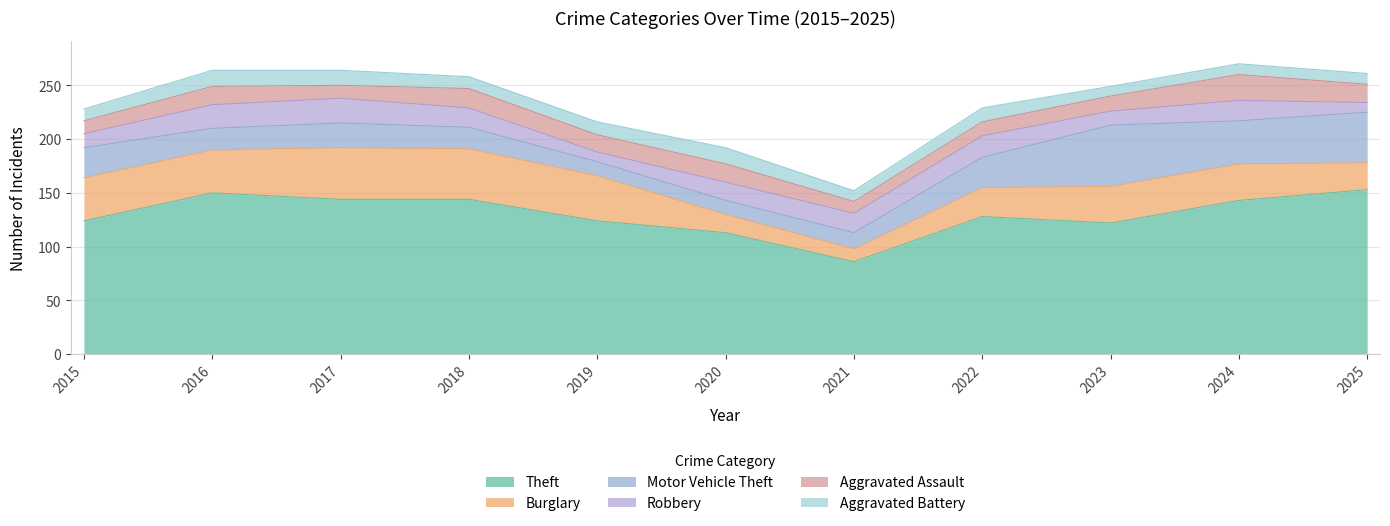

Does the chart have visible grid lines?

Yes